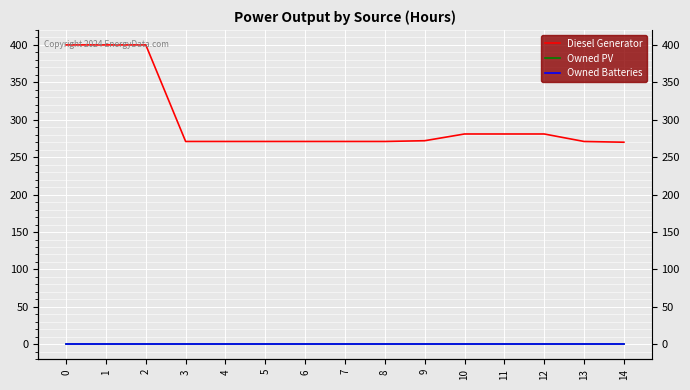

What is the approximate value of Diesel Generator at 3?

271.0